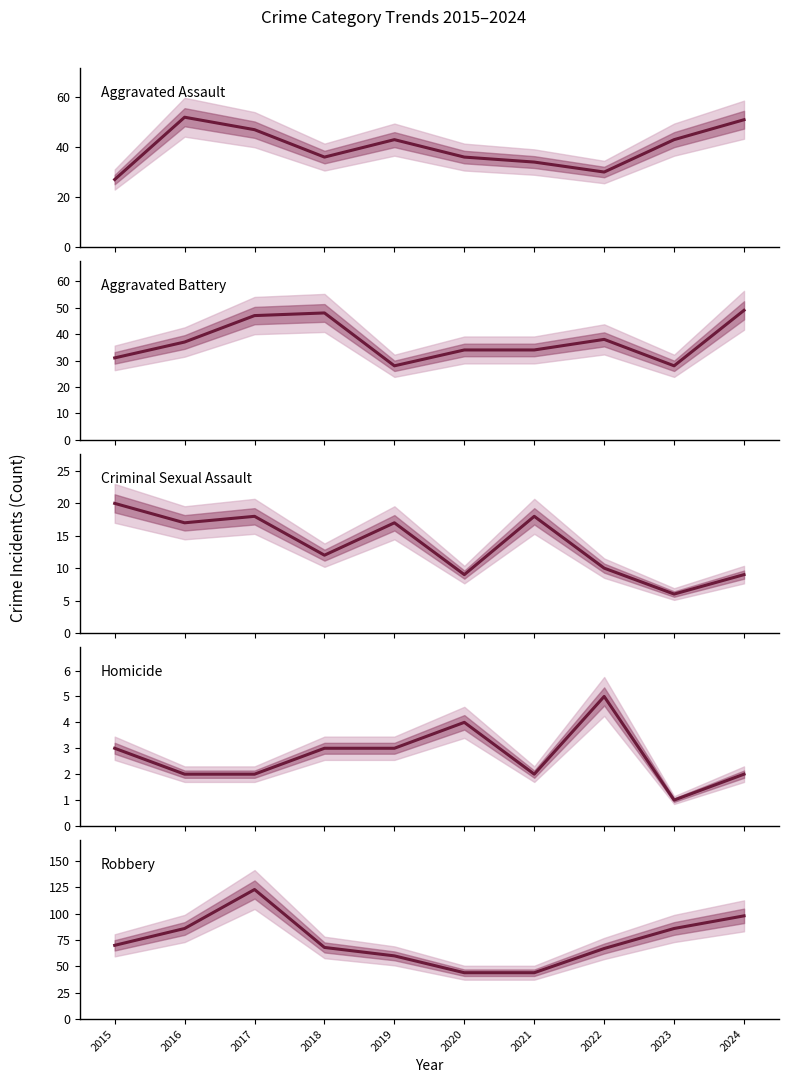

What is the maximum value for Aggravated Battery?

49